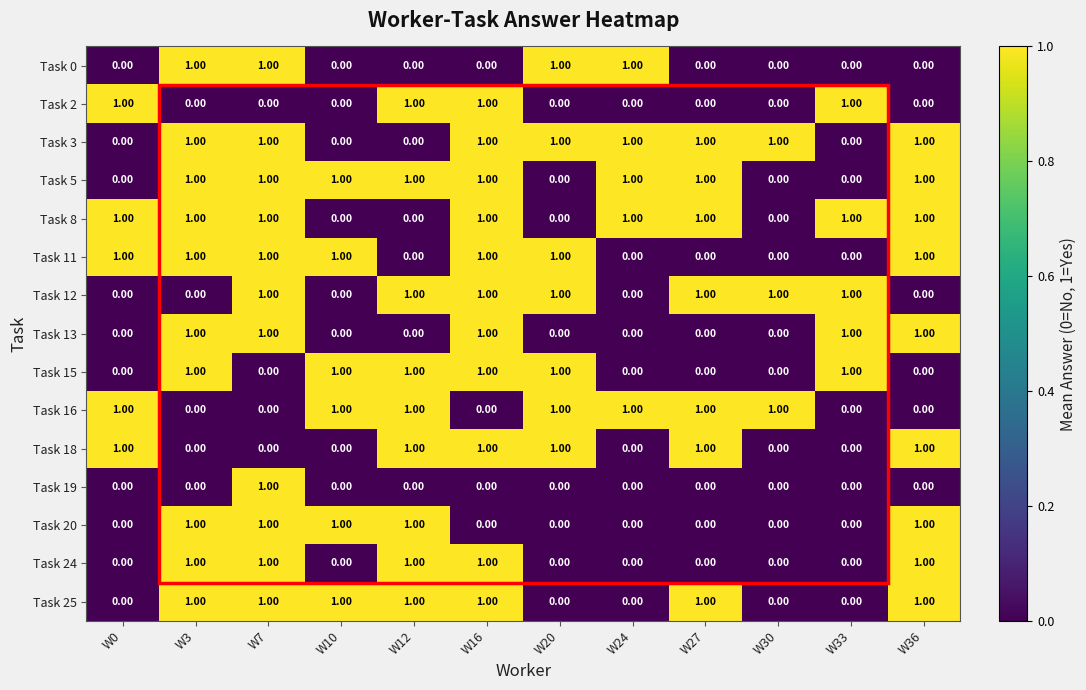

What is the maximum value shown in the chart?

1